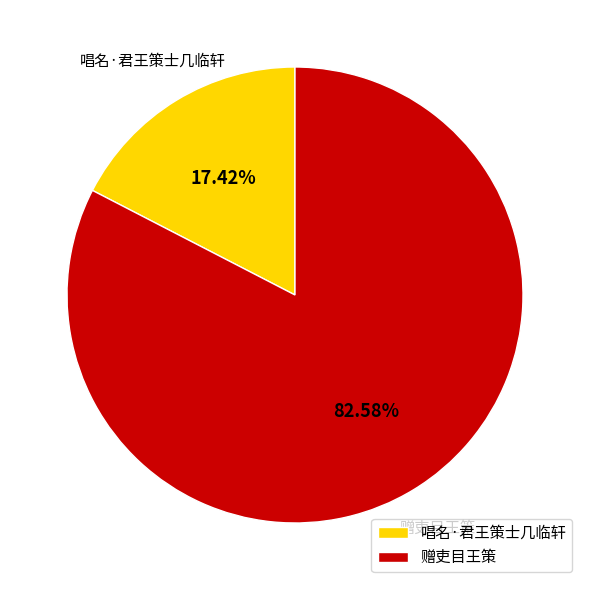

Rank the categories by value from lowest to highest.

唱名·君王策士几临轩, 赠吏目王策